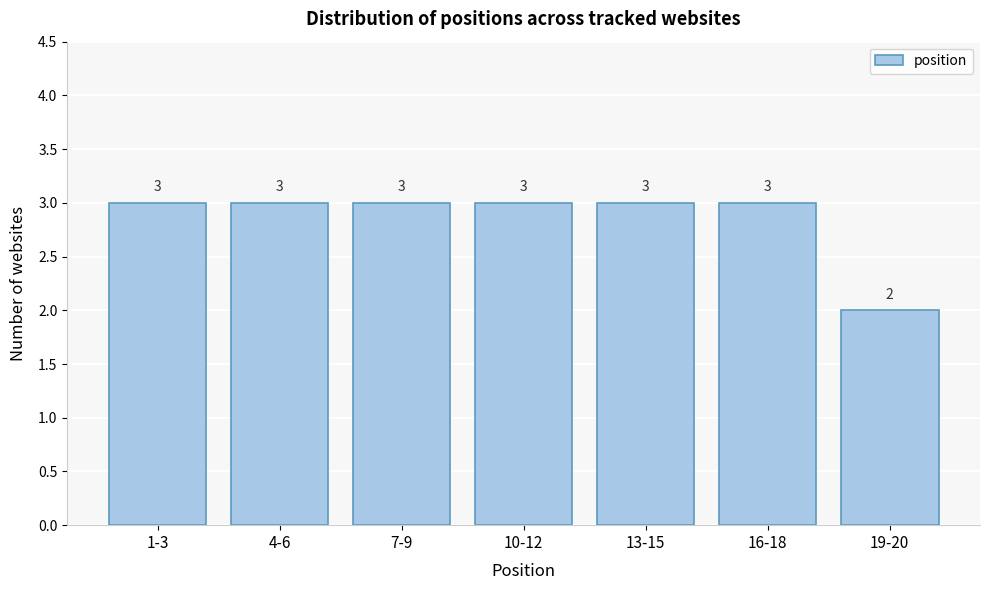

Reading left to right, what are all the values shown in this chart?

1-3=3	4-6=3	7-9=3	10-12=3	13-15=3	16-18=3	19-20=2